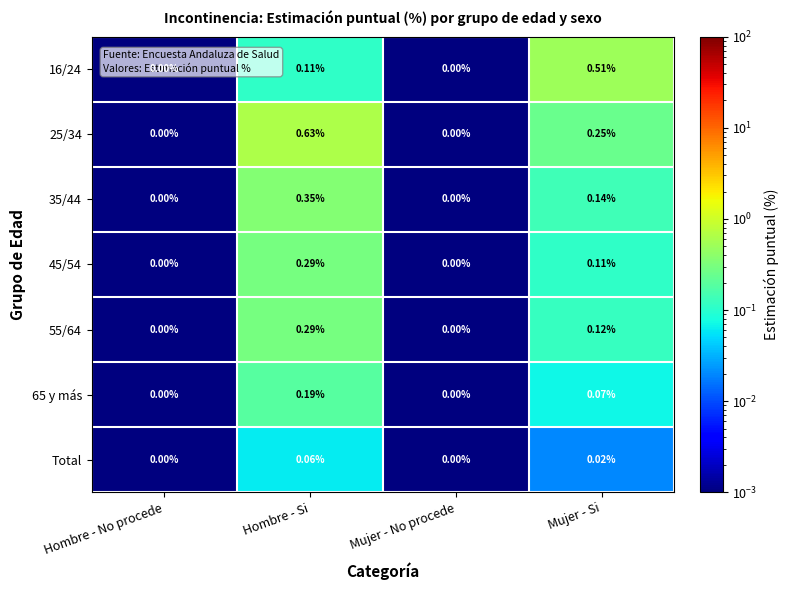

At which category is the sum across all series the highest?

Hombre - Si